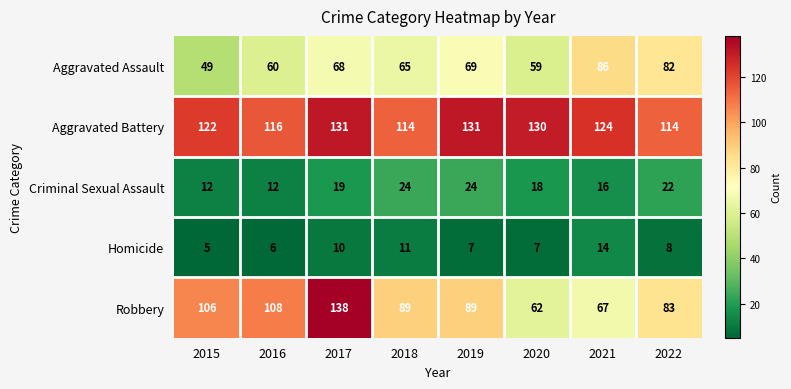

At 2018, list the series in order from smallest to largest.

Homicide, Criminal Sexual Assault, Aggravated Assault, Robbery, Aggravated Battery